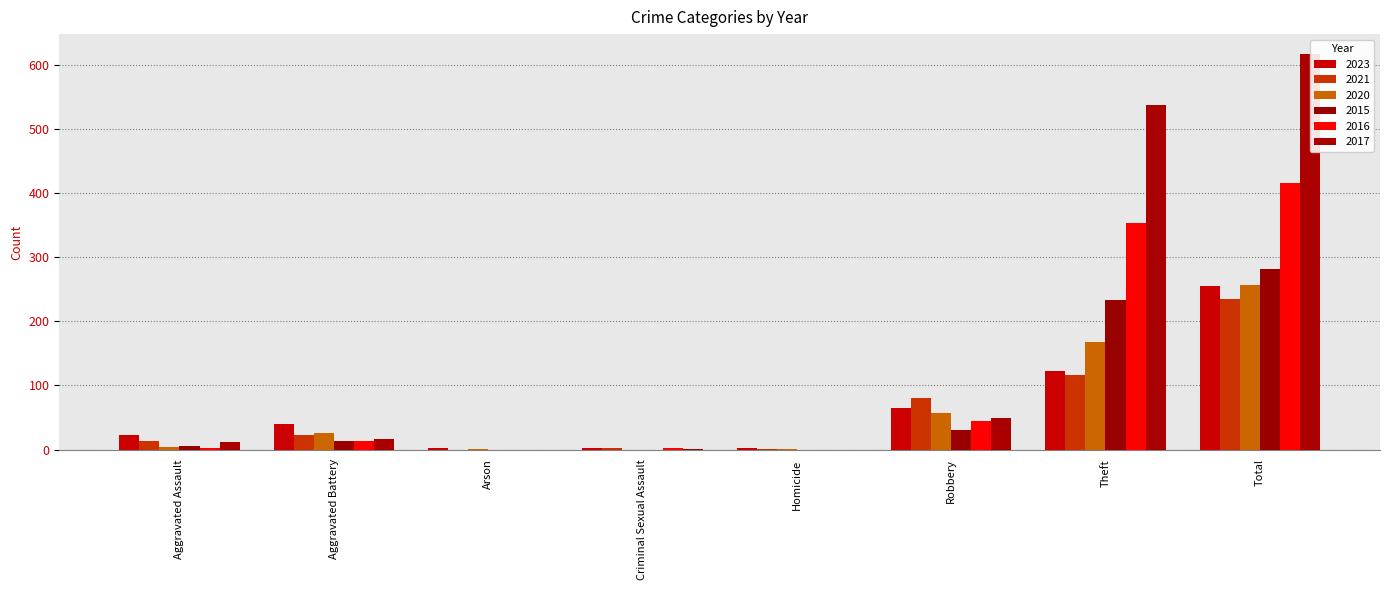

At how many categories does at least one series exceed 419?

2